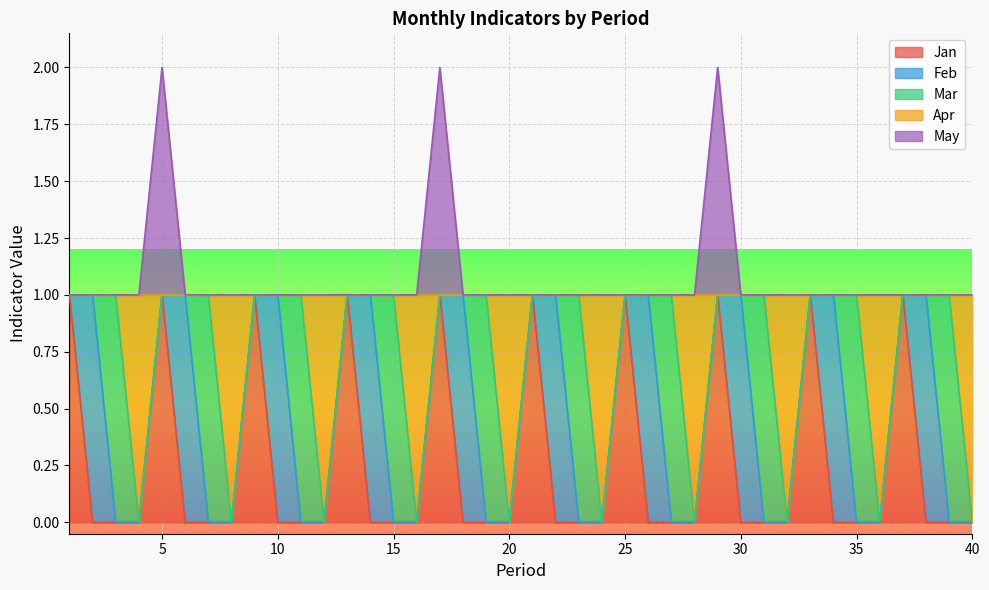

Which series has the largest total across all categories?

May